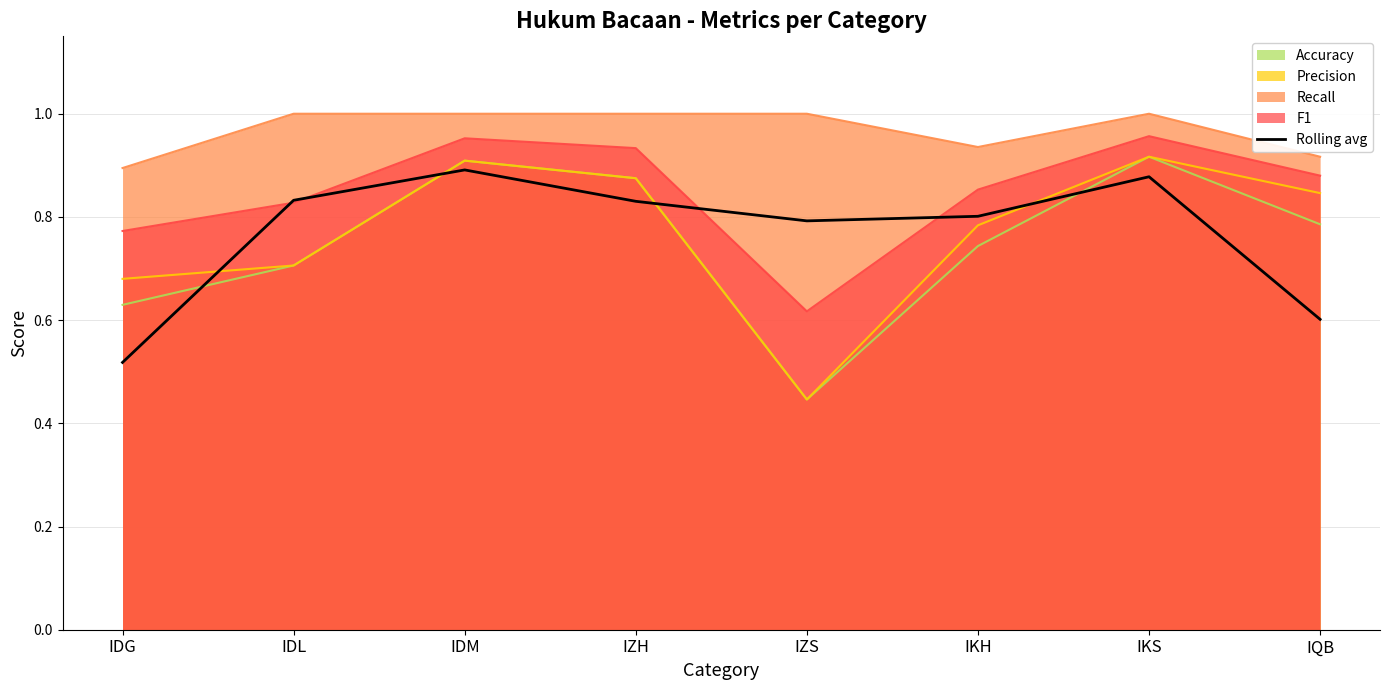

The value at IDM is 0.9. True or false?

True